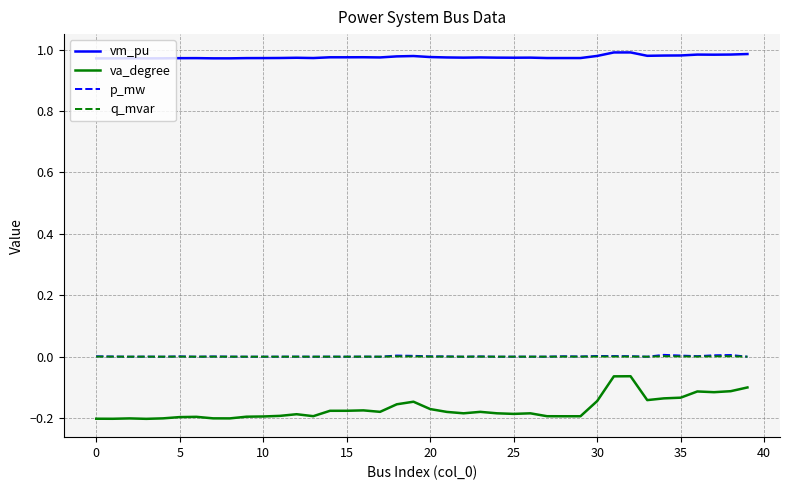

How many series are shown in this chart?

4